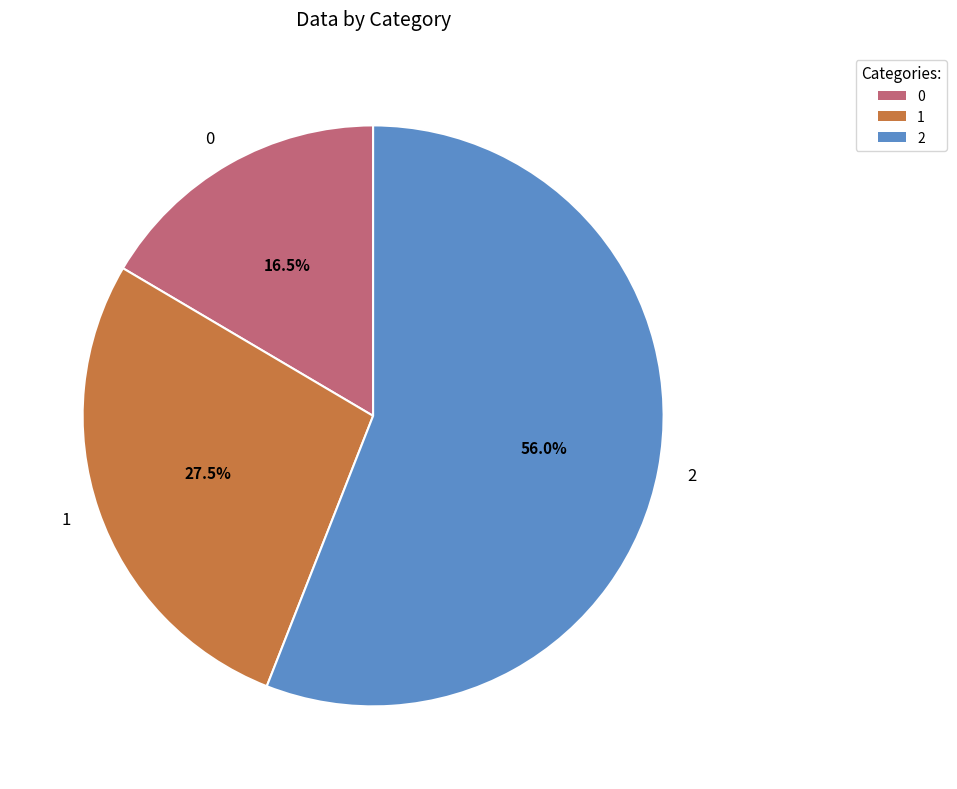

Which has a higher value, 1 or 0?

1